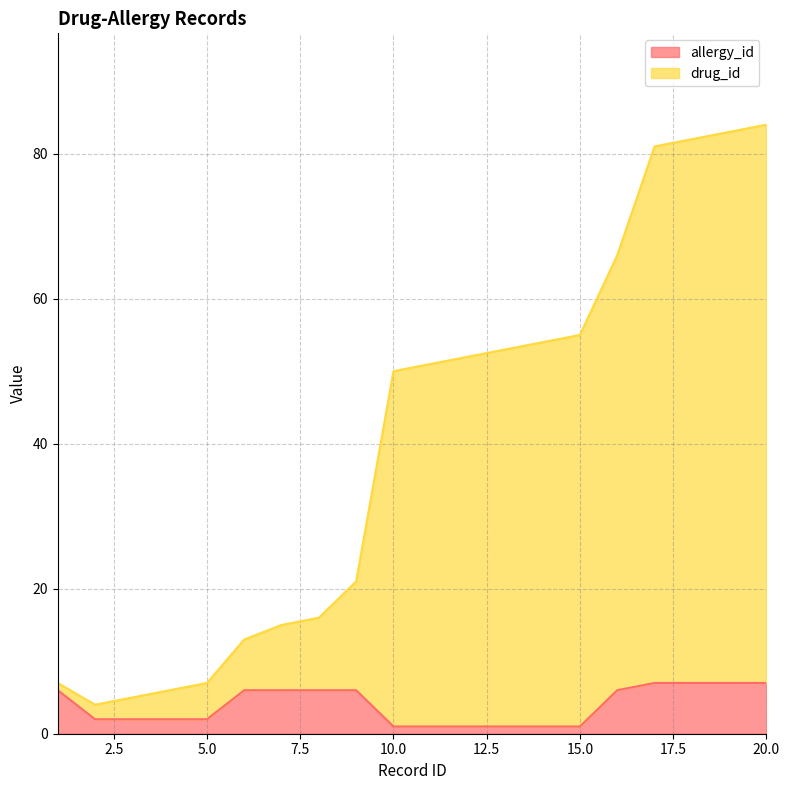

Which has a higher value, 6 or 3?

6